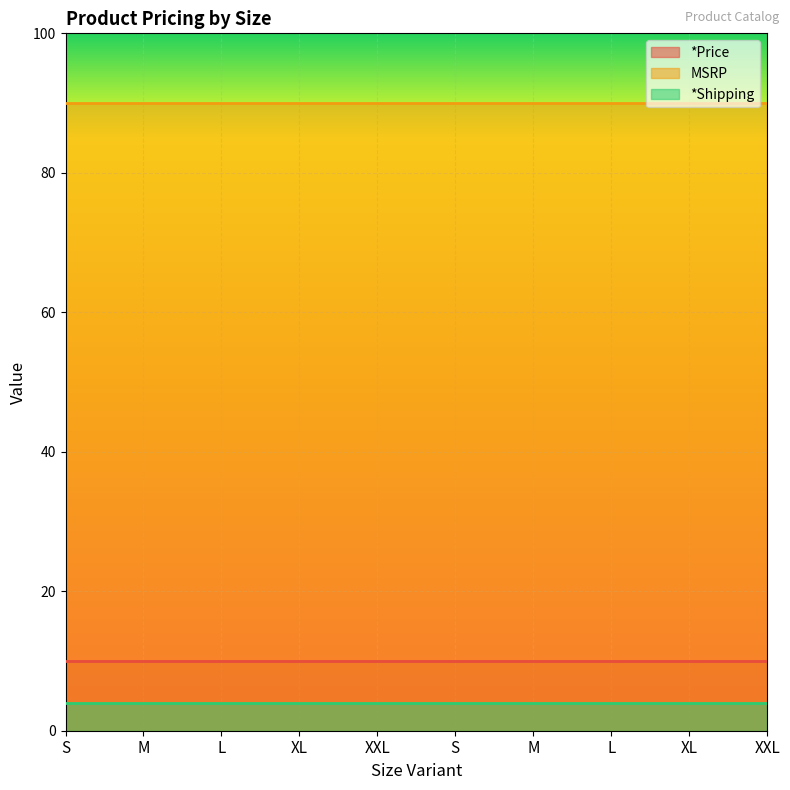

True or false: *Price and MSRP intersect in this chart.

False